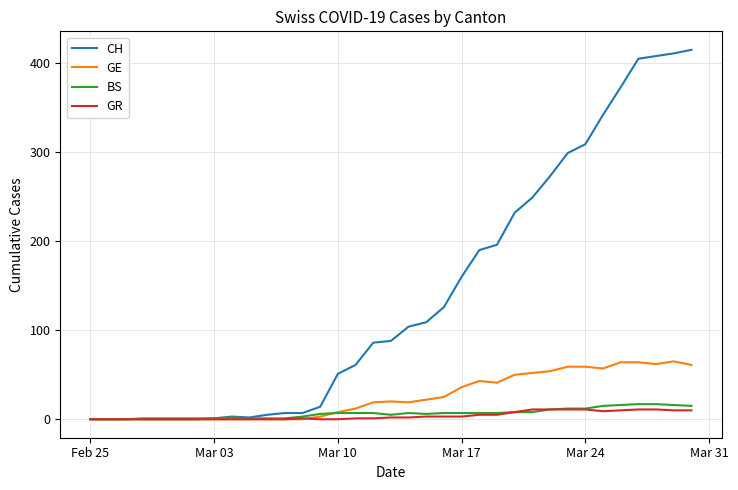

What is the maximum value for GR?

11